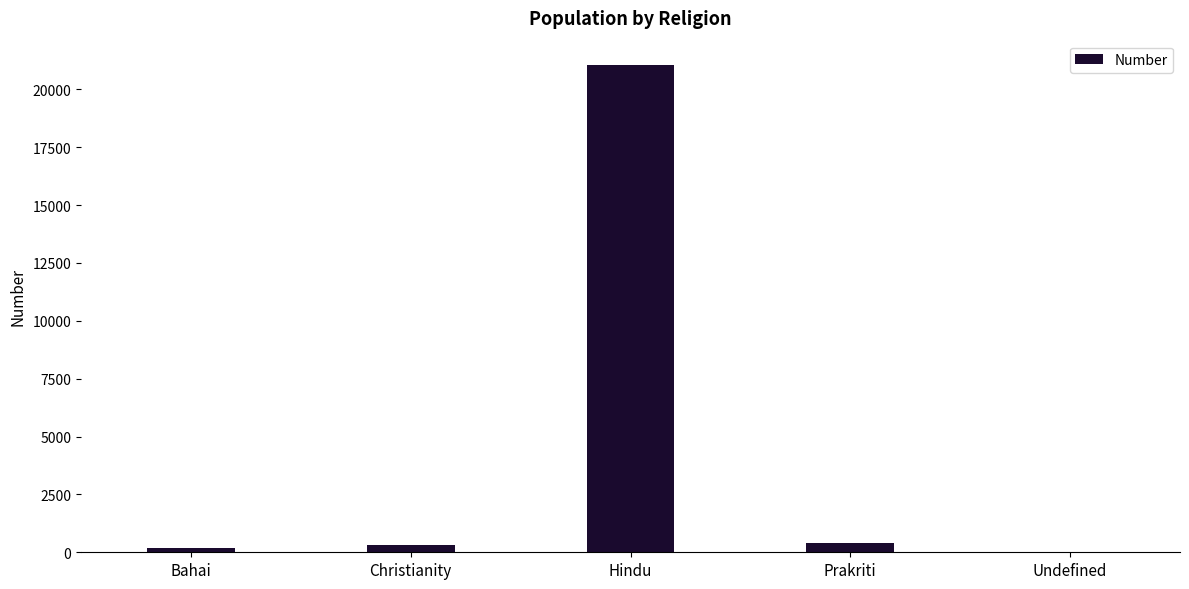

How many categories are shown in the chart?

5